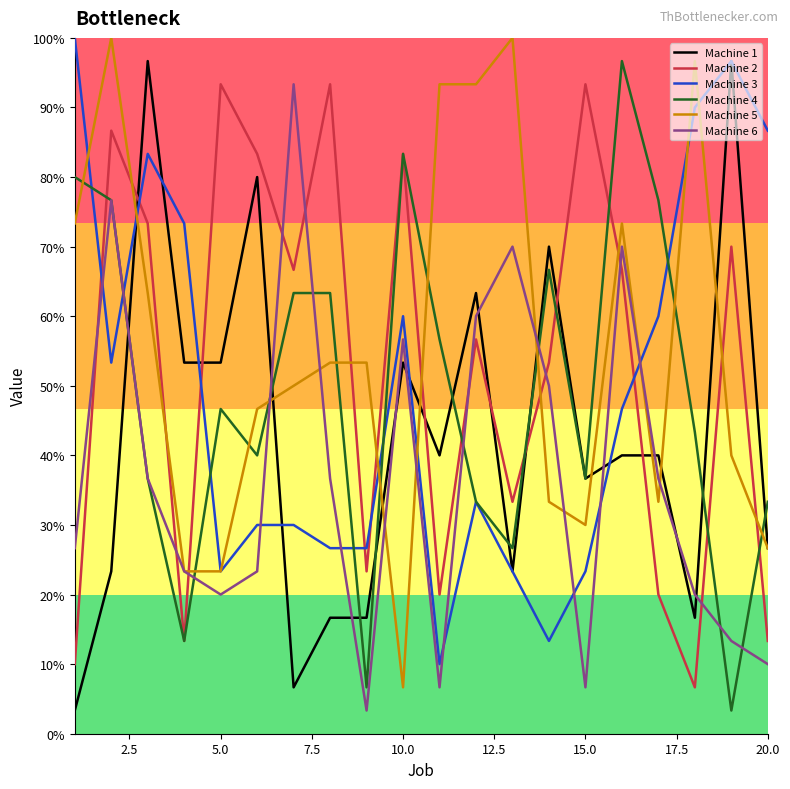

List the series in order of their peak value, lowest first.

Machine 2, Machine 6, Machine 1, Machine 4, Machine 3, Machine 5